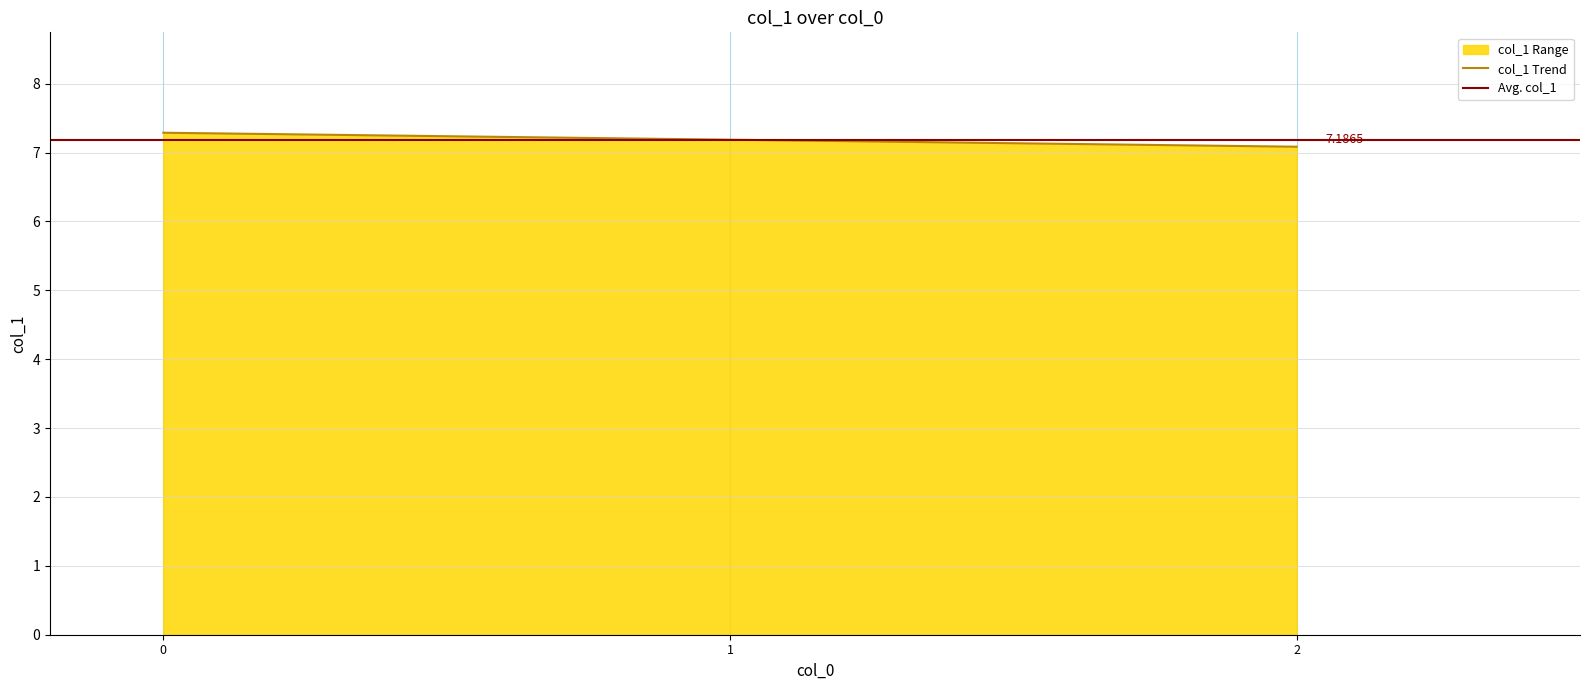

What is the average value?

7.2